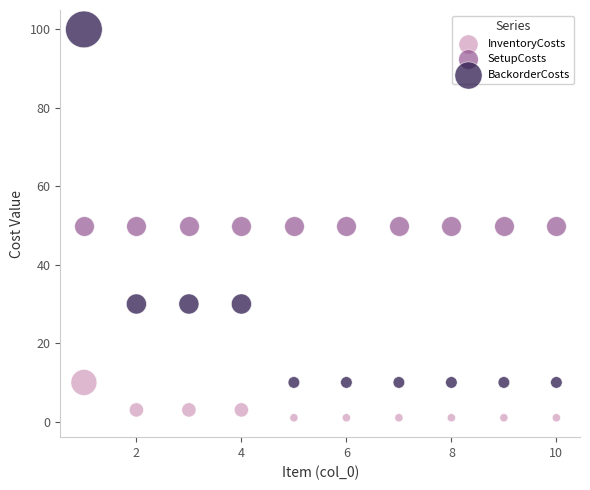

Which series contains the highest Y value?

BackorderCosts